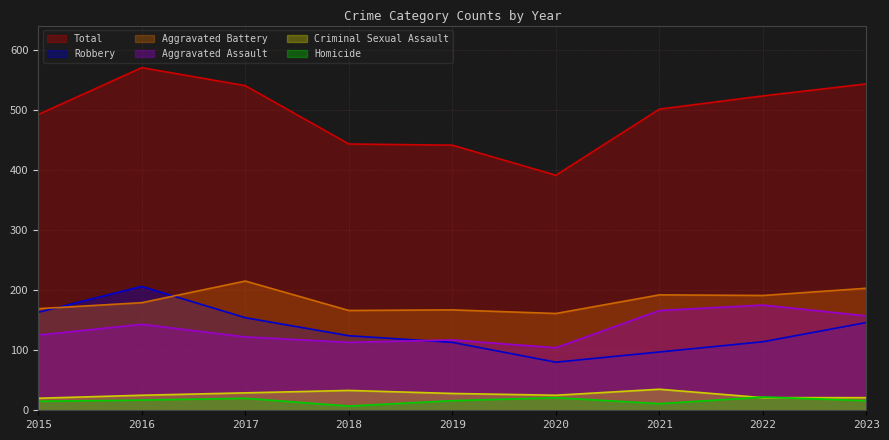

What is the lowest value of the Robbery series?

80